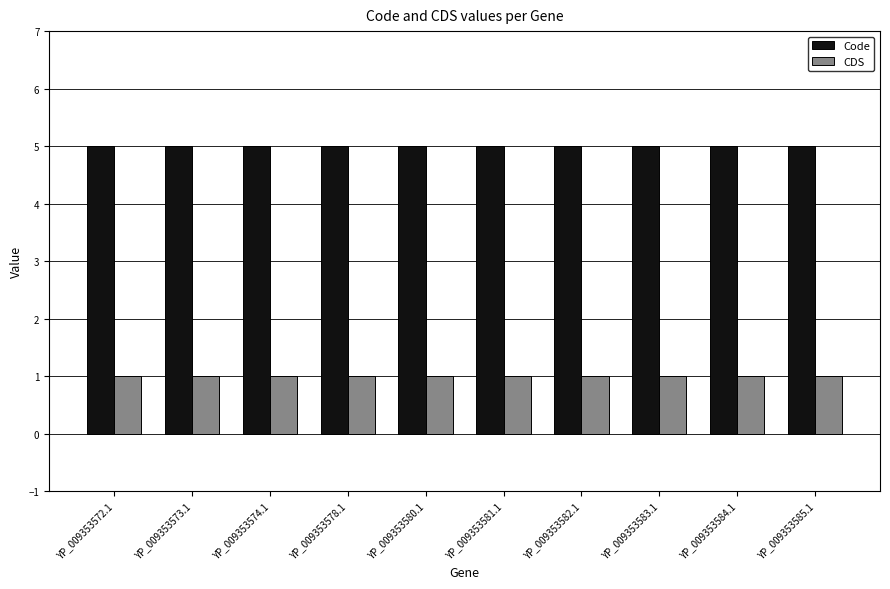

What is the greatest value displayed?

5